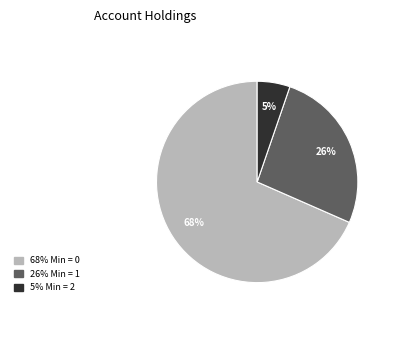

To the nearest percent, what is the average slice percentage?

33%